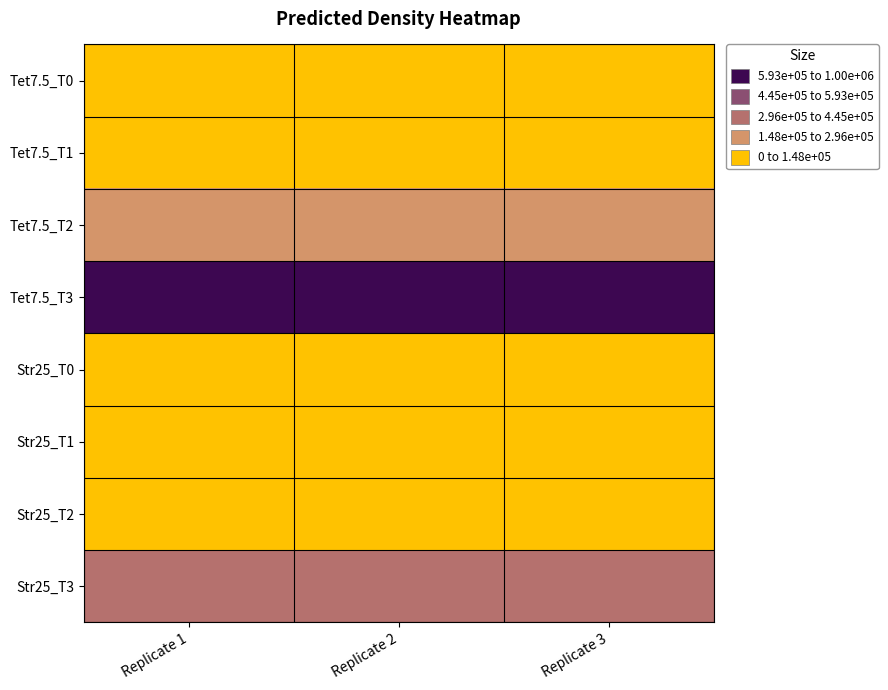

Reading right to left, transcribe all the data shown in this chart.

Tet7.5_T0: Replicate 3=5000	Replicate 2=5000	Replicate 1=5000
Tet7.5_T1: Replicate 3=30000	Replicate 2=30000	Replicate 1=30000
Tet7.5_T2: Replicate 3=200000	Replicate 2=200000	Replicate 1=200000
Tet7.5_T3: Replicate 3=1000000	Replicate 2=1000000	Replicate 1=1000000
Str25_T0: Replicate 3=1000	Replicate 2=1000	Replicate 1=1000
Str25_T1: Replicate 3=7000	Replicate 2=7000	Replicate 1=7000
Str25_T2: Replicate 3=50000	Replicate 2=50000	Replicate 1=50000
Str25_T3: Replicate 3=300000	Replicate 2=300000	Replicate 1=300000